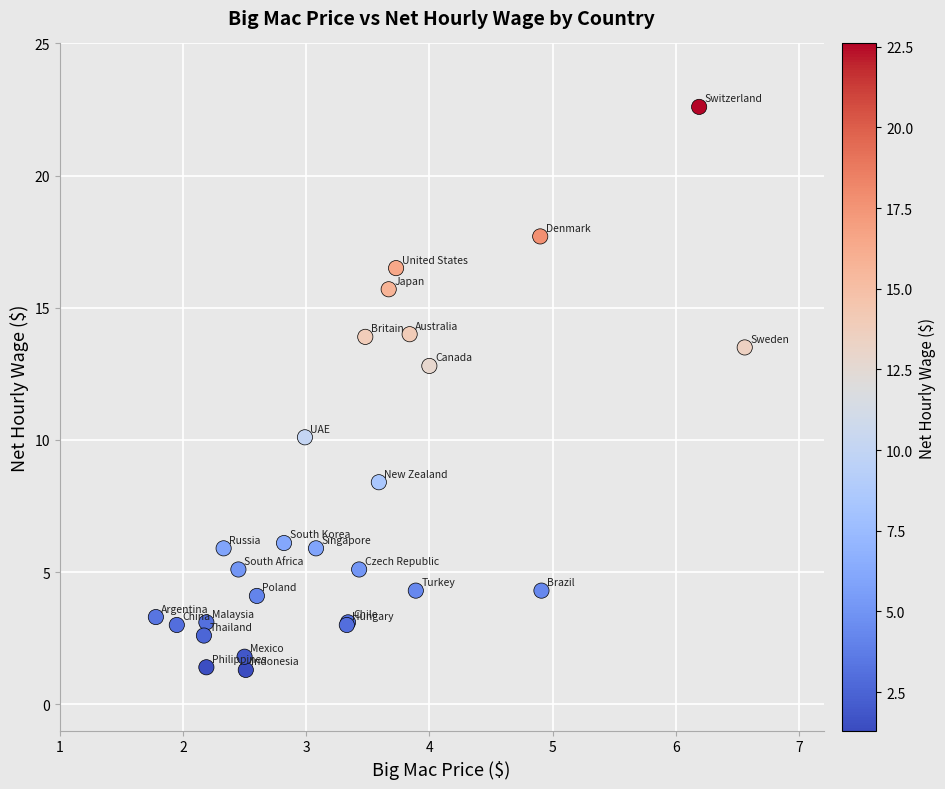

What Y value in the scatter plot is closest to 11?

10.1